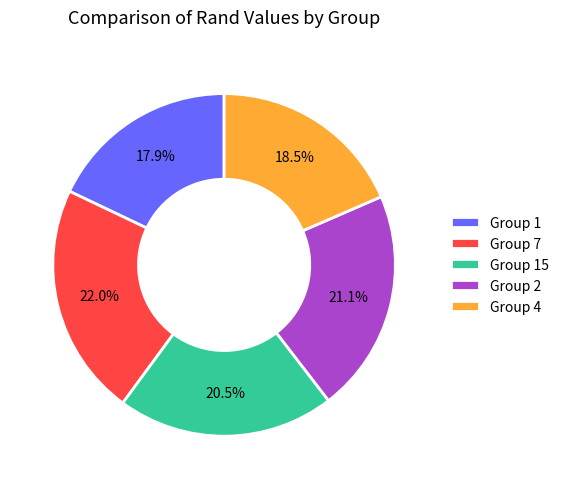

Which has a higher value, Group 2 or Group 7?

Group 7